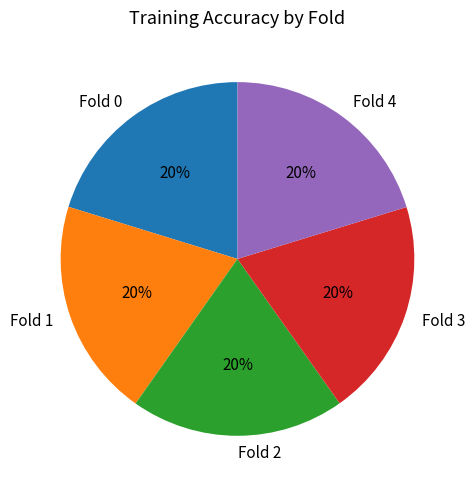

What percentage is the Fold 2 slice, to the nearest percent?

20%